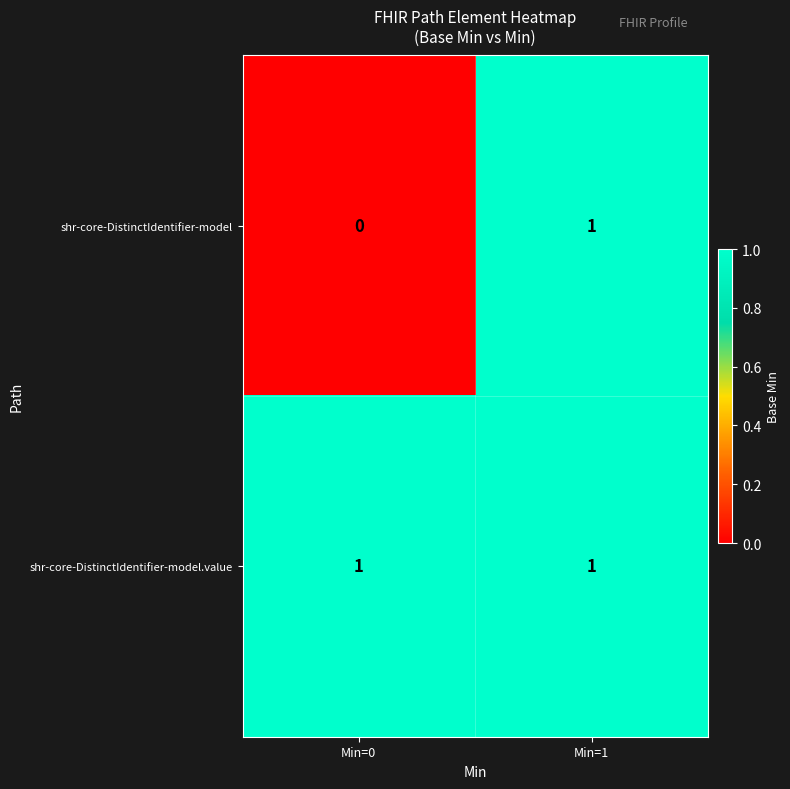

At which category is the sum across all series the highest?

Min=1